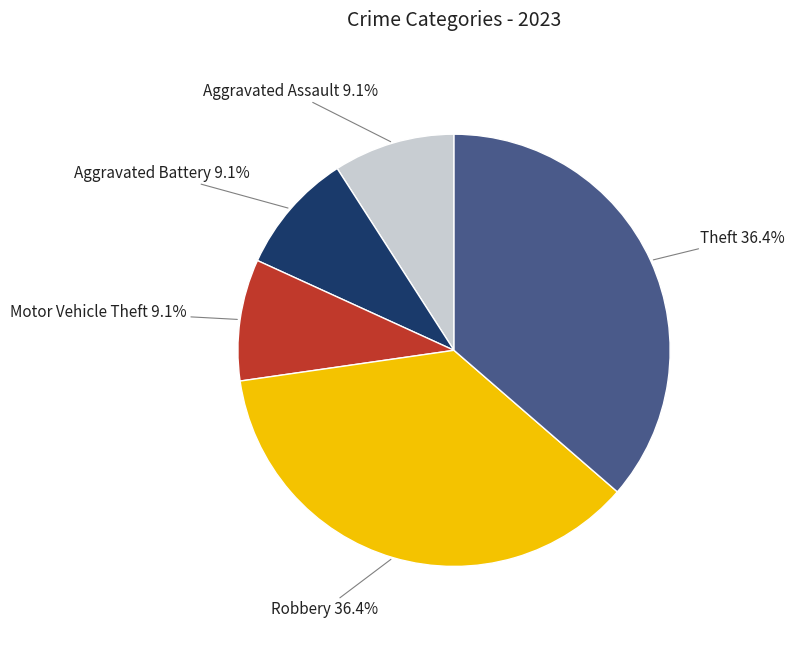

Which has a higher value, Motor Vehicle Theft or Robbery?

Robbery